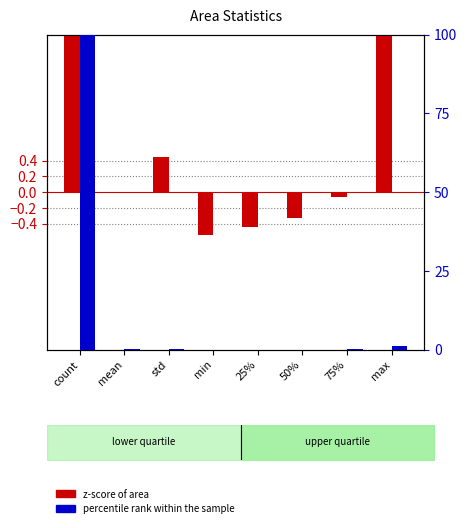

What is the minimum value shown in the chart?

-0.5